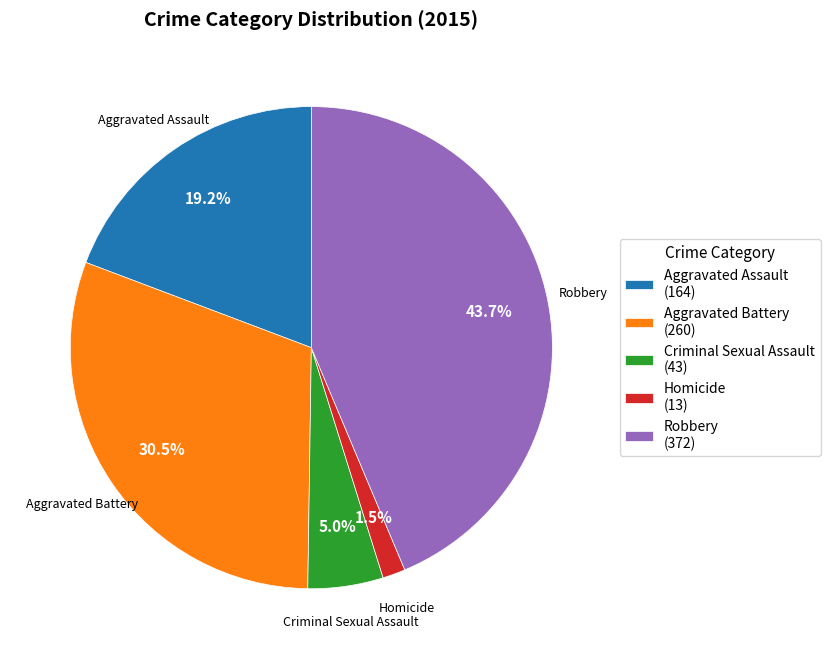

Approximately how many times larger is the value at Aggravated Battery (260) compared to Aggravated Assault (164)?

1.6